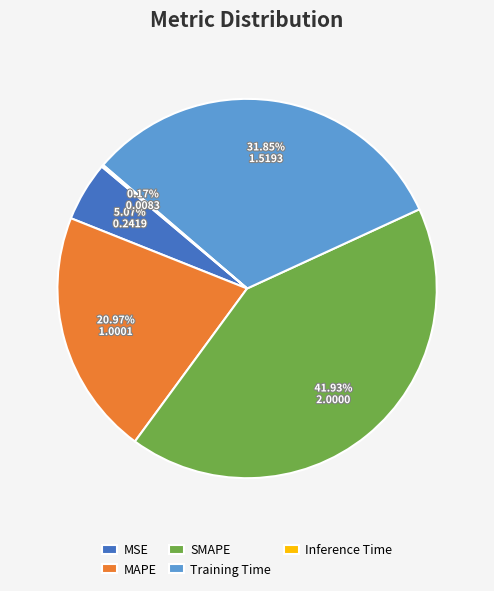

Does any single category account for the majority?

No